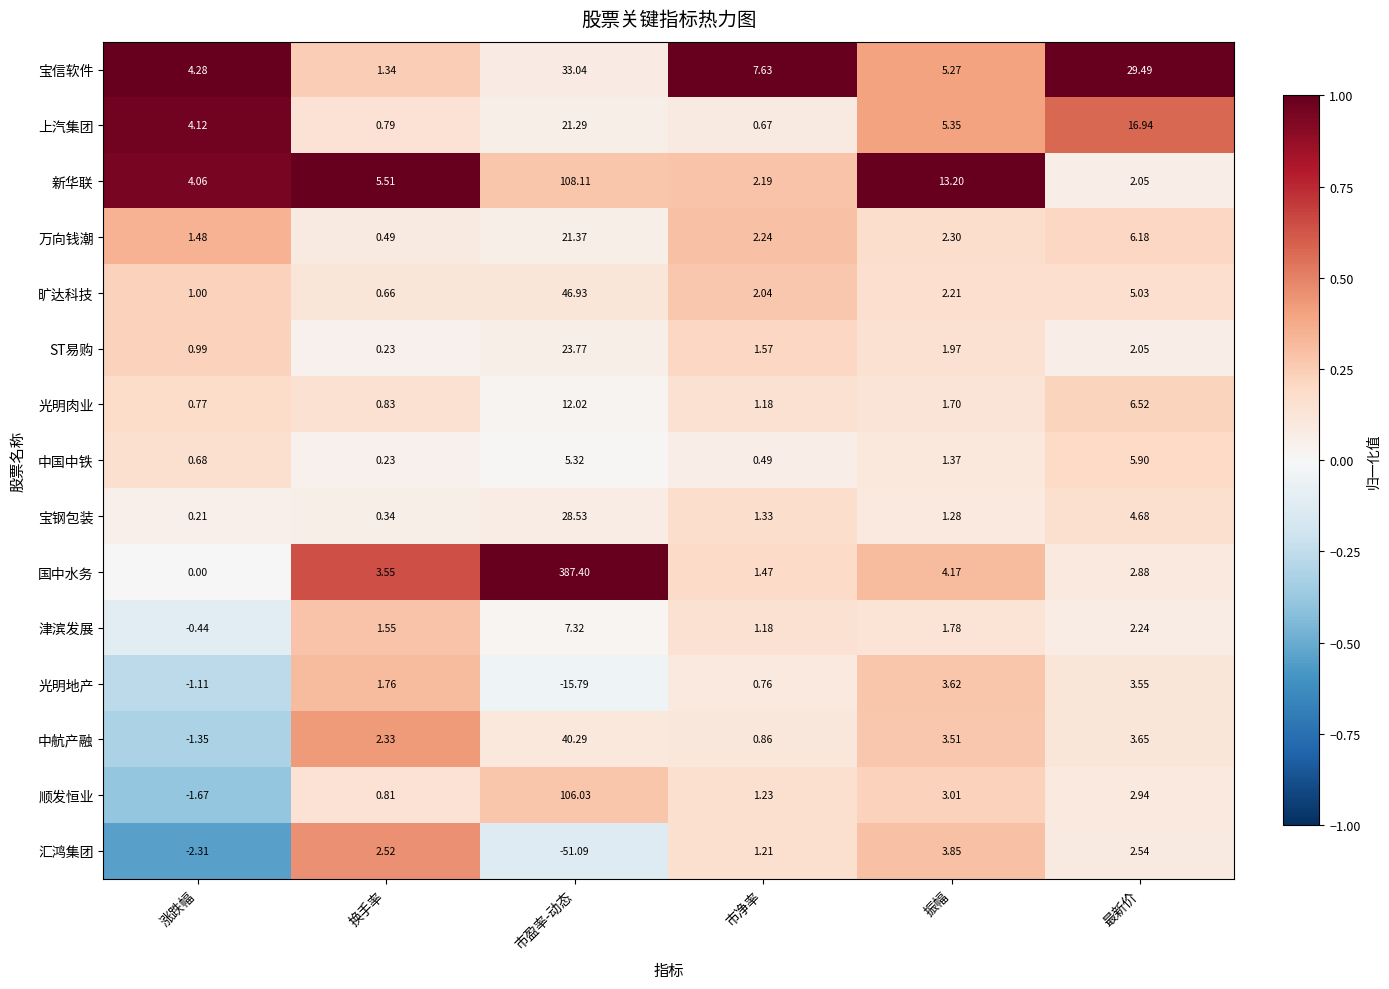

At which label does 新华联 first exceed 5?

换手率